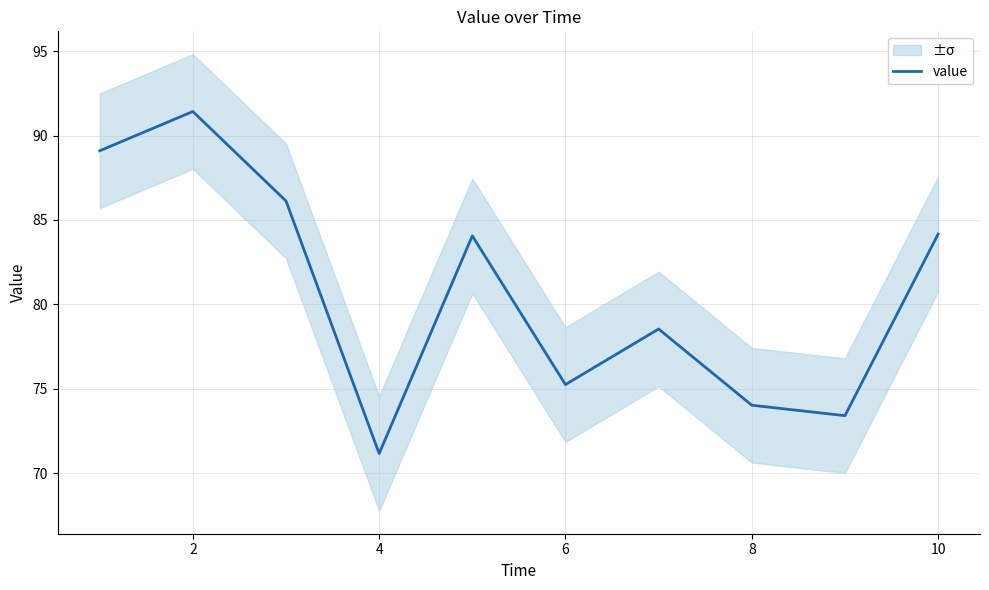

Which label corresponds to the largest value in the chart?

2